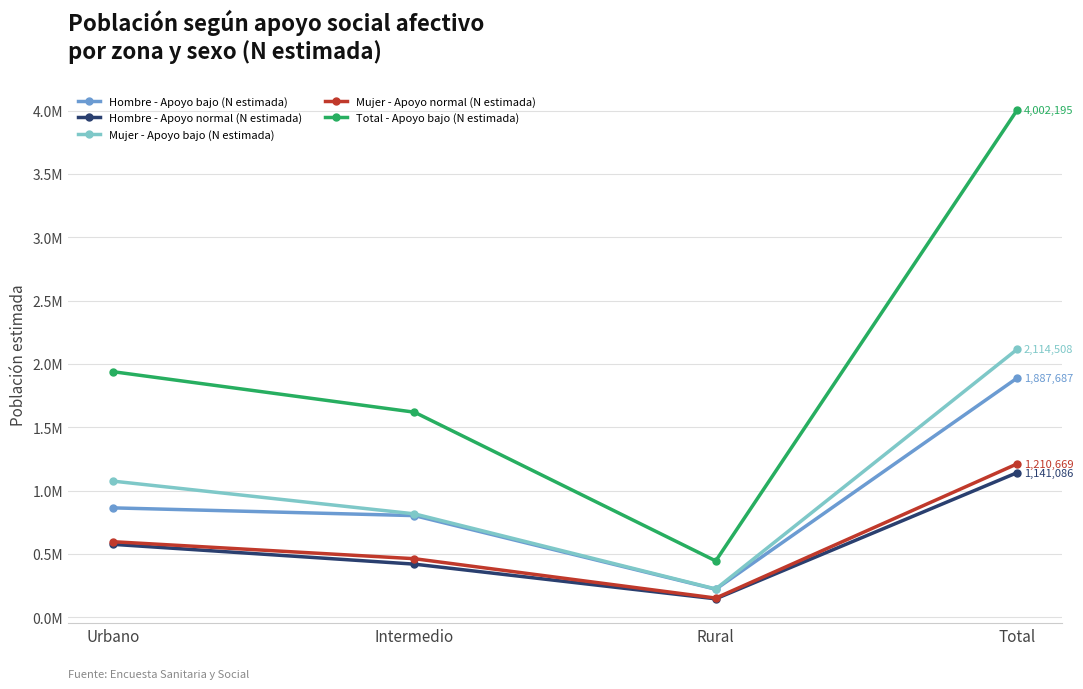

How many interior local valleys does the Mujer - Apoyo bajo (N estimada) series have?

1